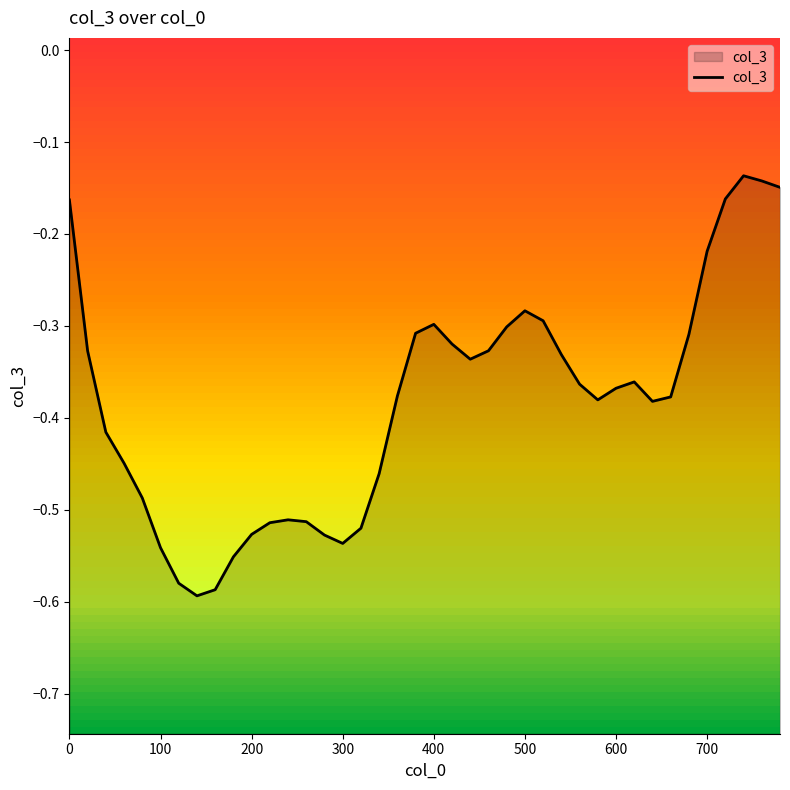

Does the chart display data point markers on the line(s)?

No